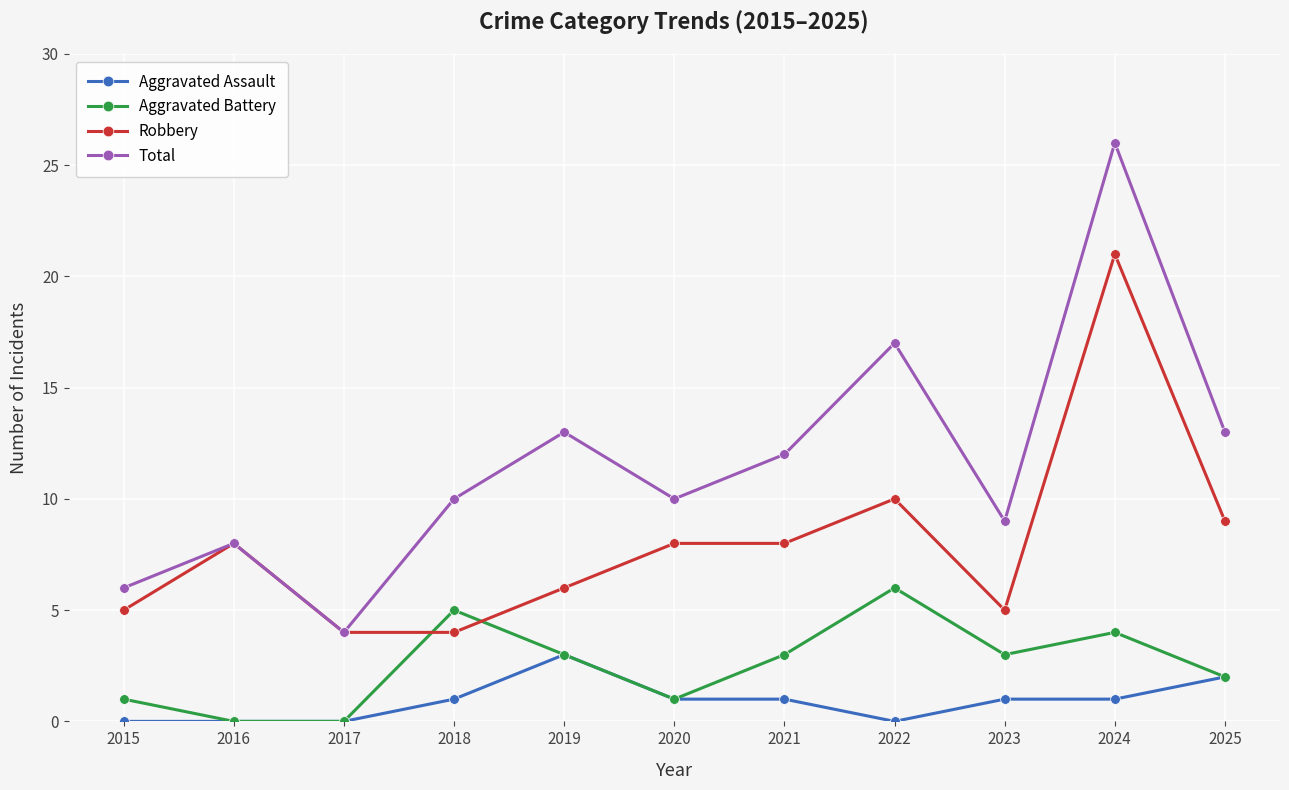

How many lines are shown in the chart?

4